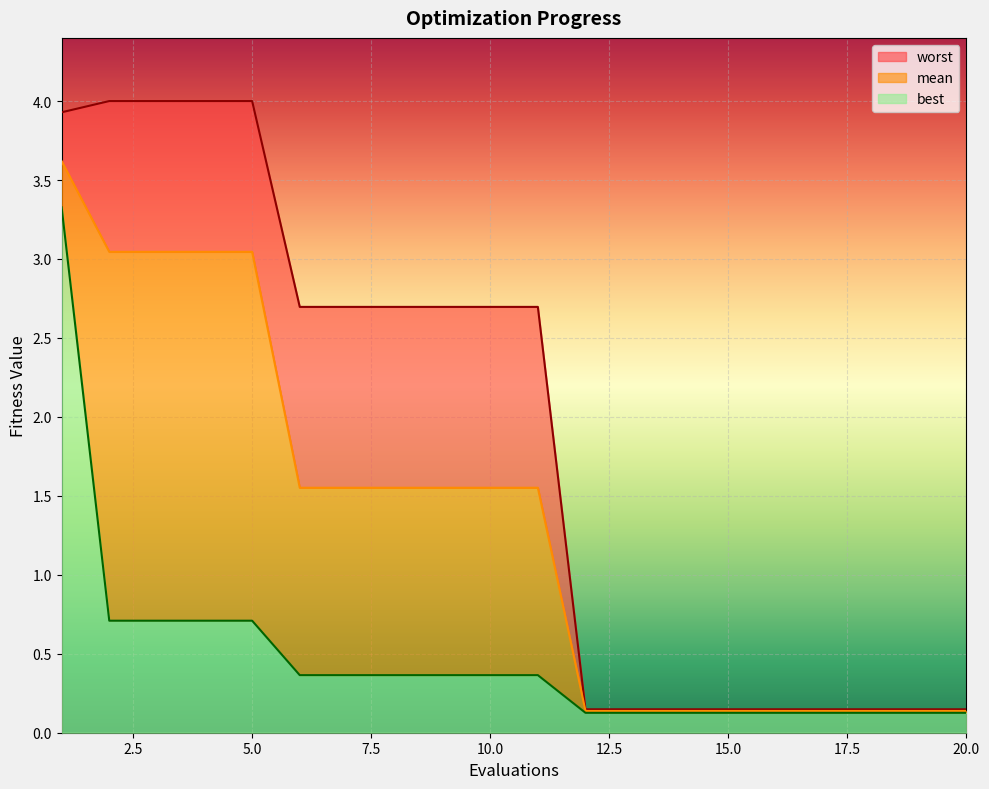

What is the value of the worst point at the 5th from the left?

4.0